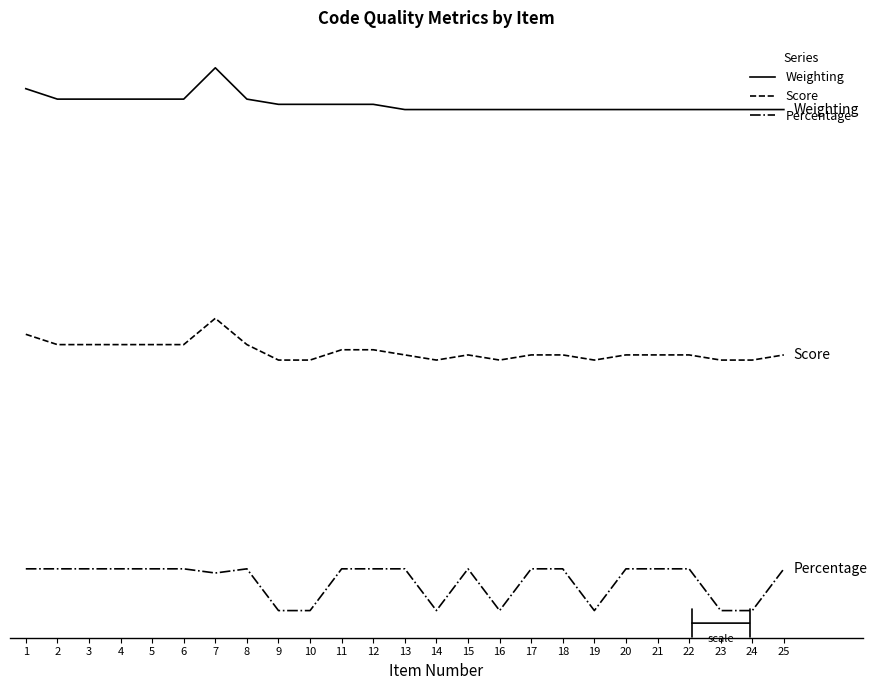

True or false: Percentage and Score cross at least once.

False